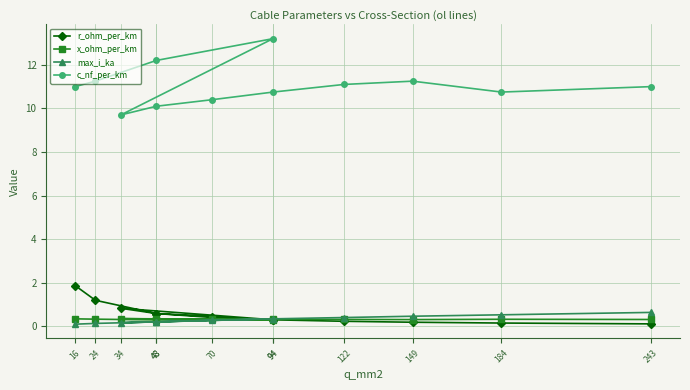

Count the number of data series in this chart.

4